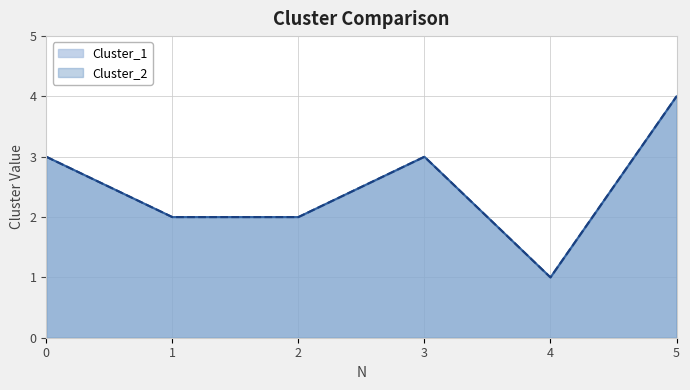

Reading right to left, extract all data points from this chart.

Cluster_1: 4	1	3	2	2	3
Cluster_2: 4	1	3	2	2	3